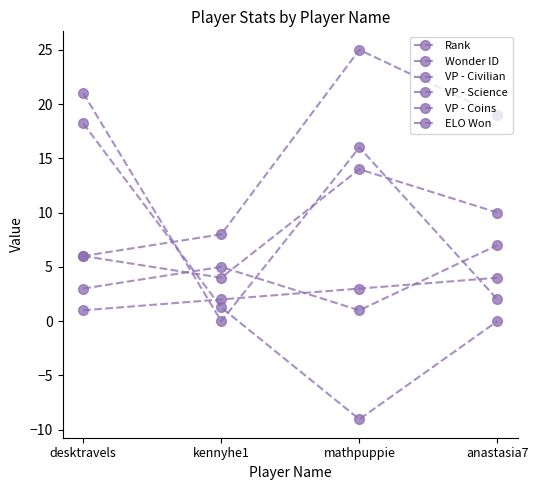

What is the sum of all Wonder ID values?

34.0